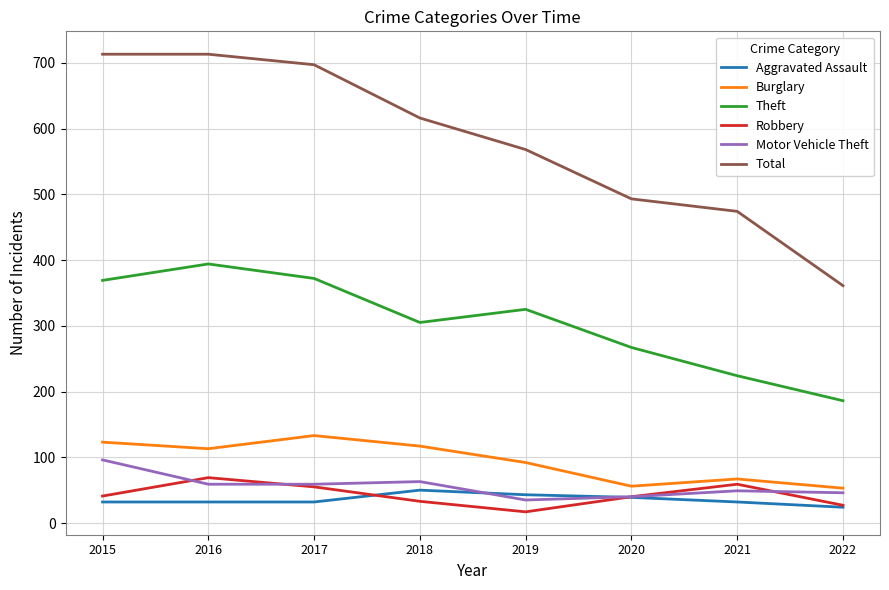

What are all the series names shown in the legend?

Aggravated Assault, Burglary, Theft, Robbery, Motor Vehicle Theft, Total